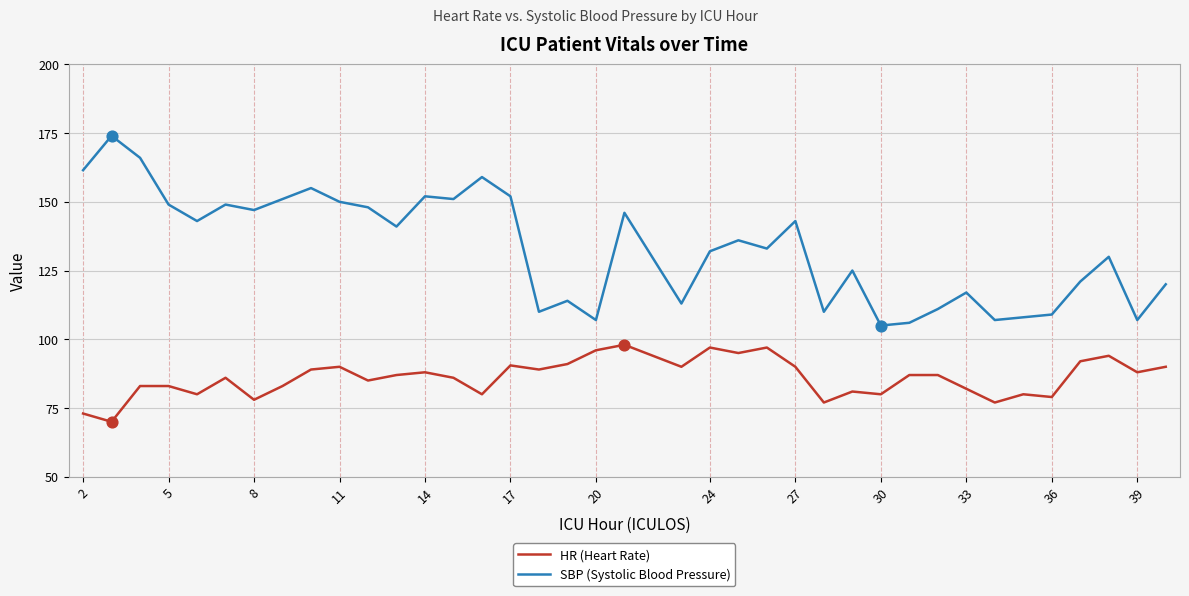

What are all the series names shown in the legend?

HR (Heart Rate), SBP (Systolic Blood Pressure)